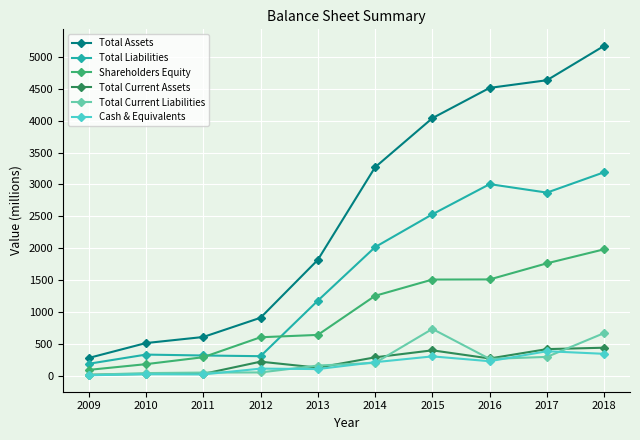

How many lines are shown in the chart?

6